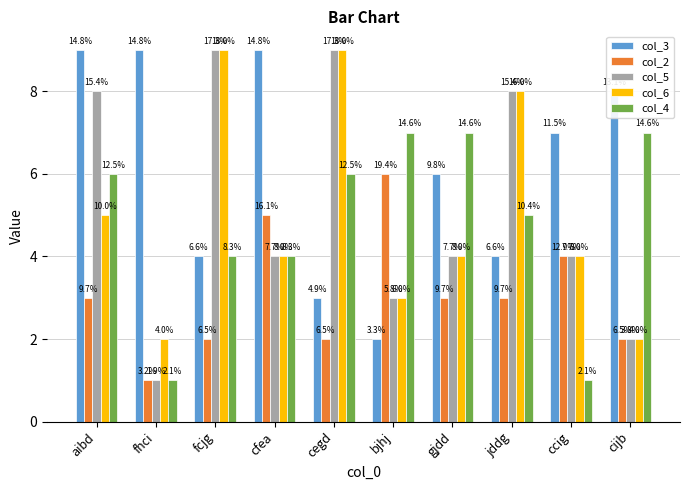

What are all the series names shown in the legend?

col_3, col_2, col_5, col_6, col_4